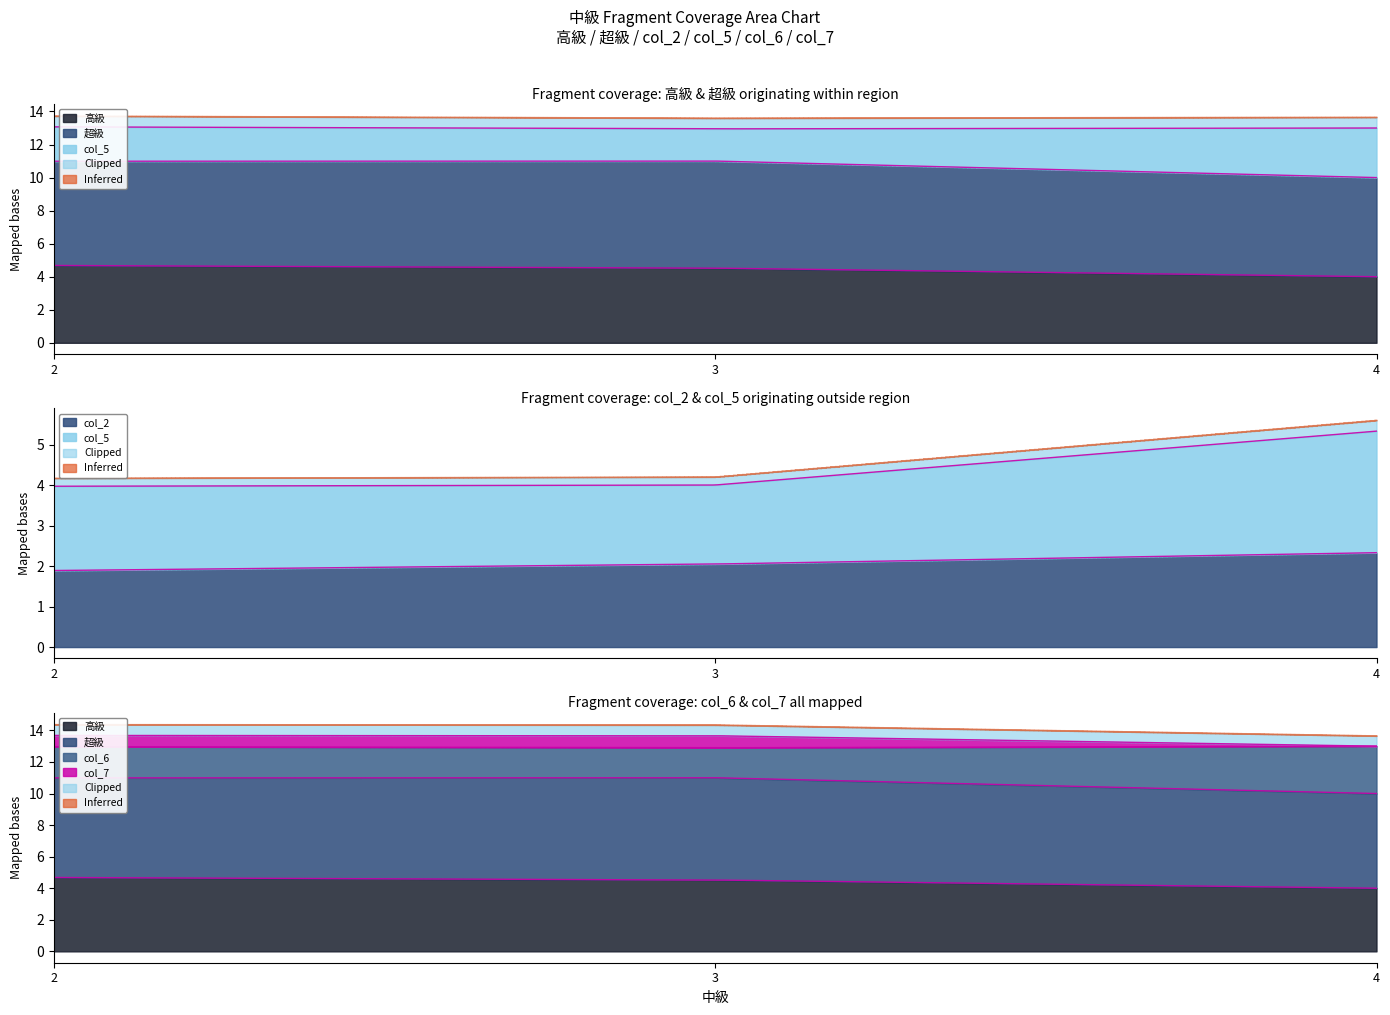

Does the chart display data point markers on the line(s)?

No